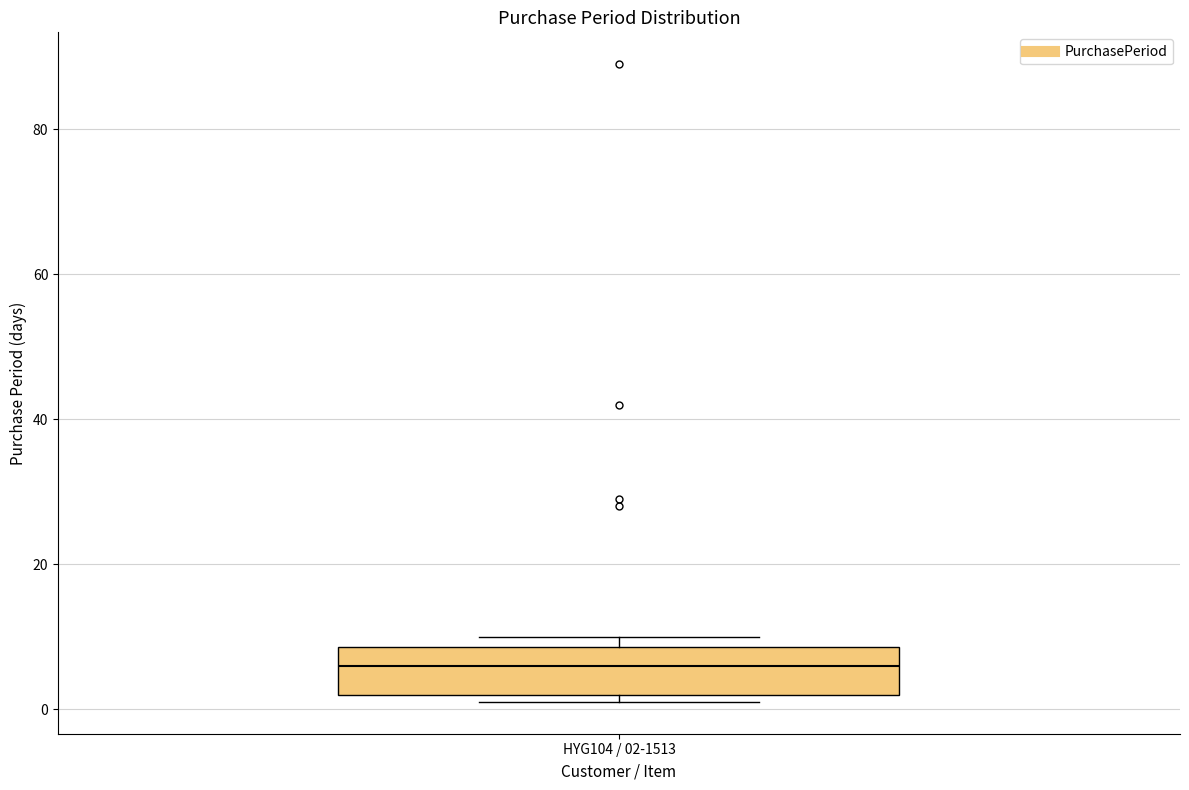

Read this box plot against the y-axis: the position of the median line, the range covered by the box, and the ends of both whiskers. The values are not printed on the chart, so give them approximately, as read against the axis.

median 6, box 2 to 8, whiskers 2 (just below the box's lower edge) to 10